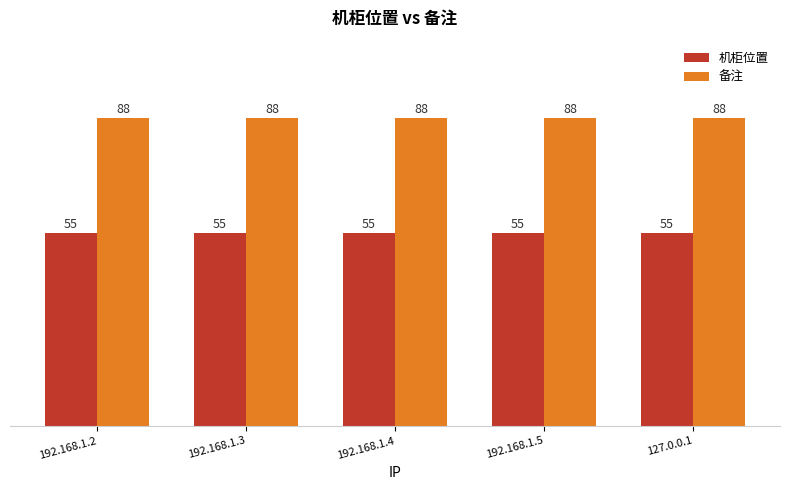

What are all the series names shown in the legend?

机柜位置, 备注